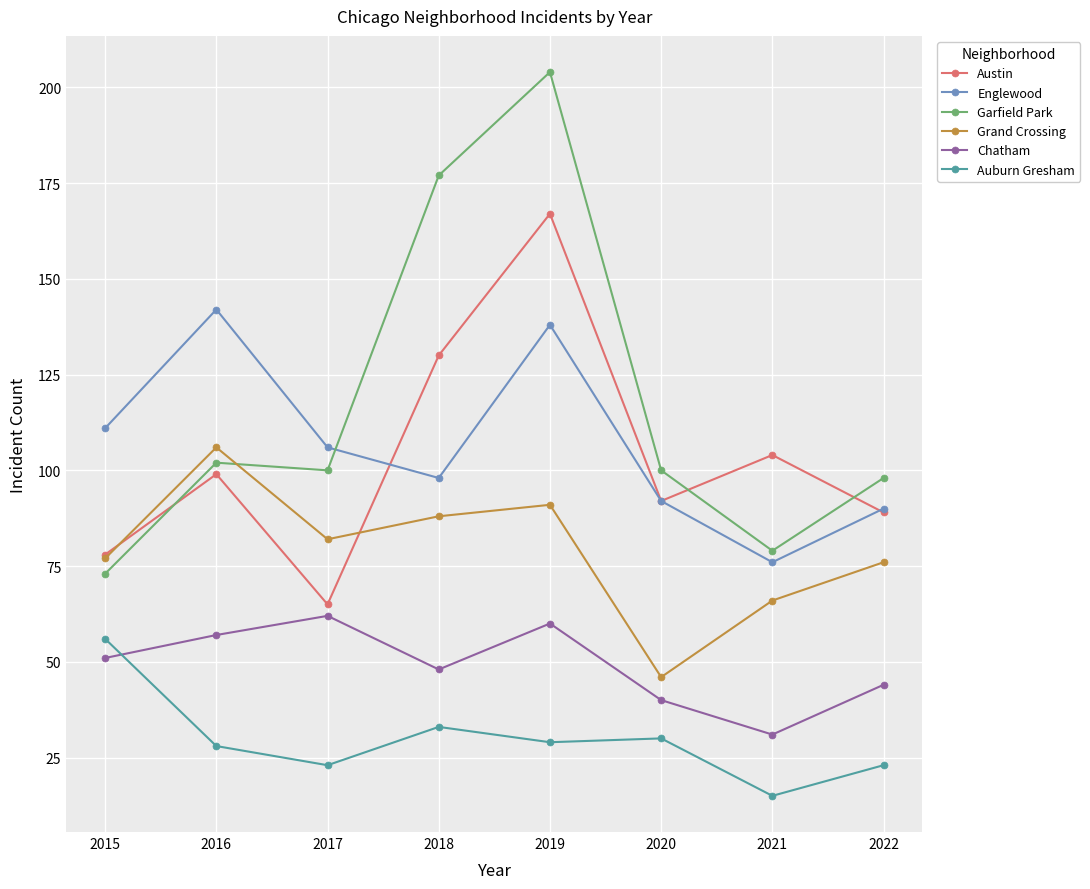

What is the maximum value shown in the chart?

204